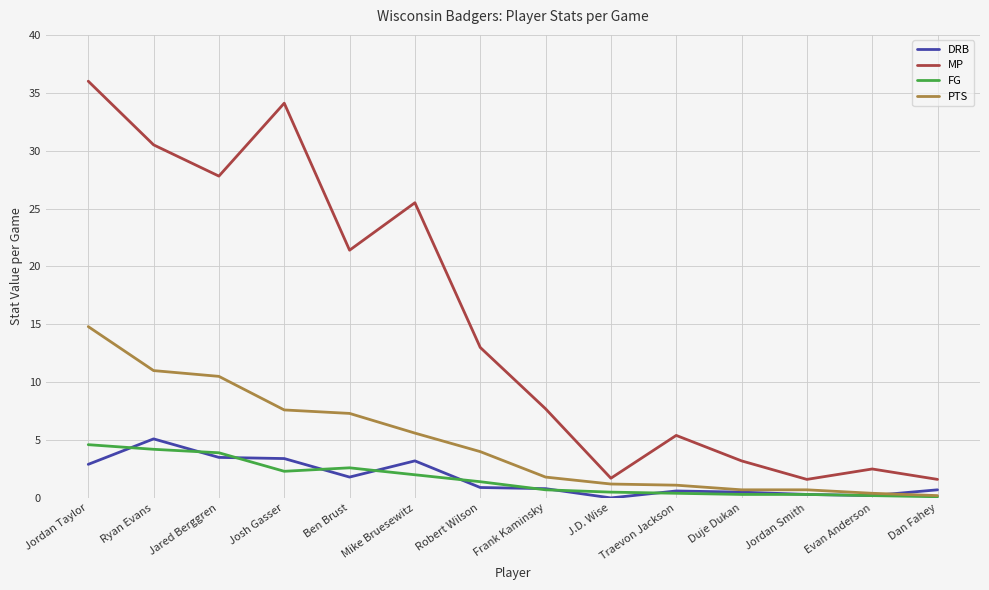

What is the difference between the maximum and minimum values in the MP series?

34.4